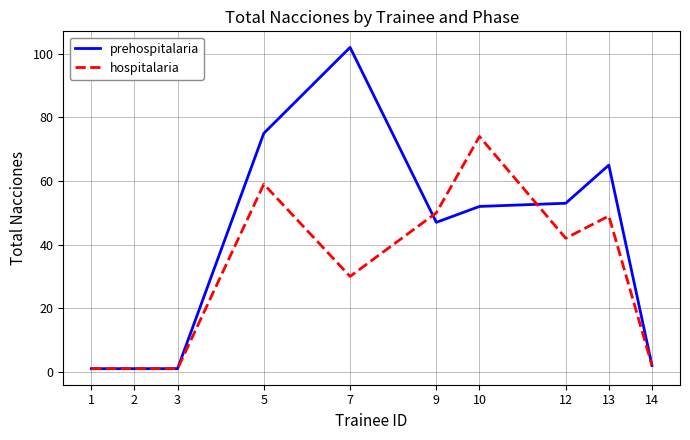

Reading right to left, list all the values displayed in this chart.

prehospitalaria: 14=2	13=65	12=53	10=52	9=47	7=102	5=75	3=1	2=1	1=1
hospitalaria: 14=2	13=49	12=42	10=74	9=50	7=30	5=59	3=1	2=1	1=1